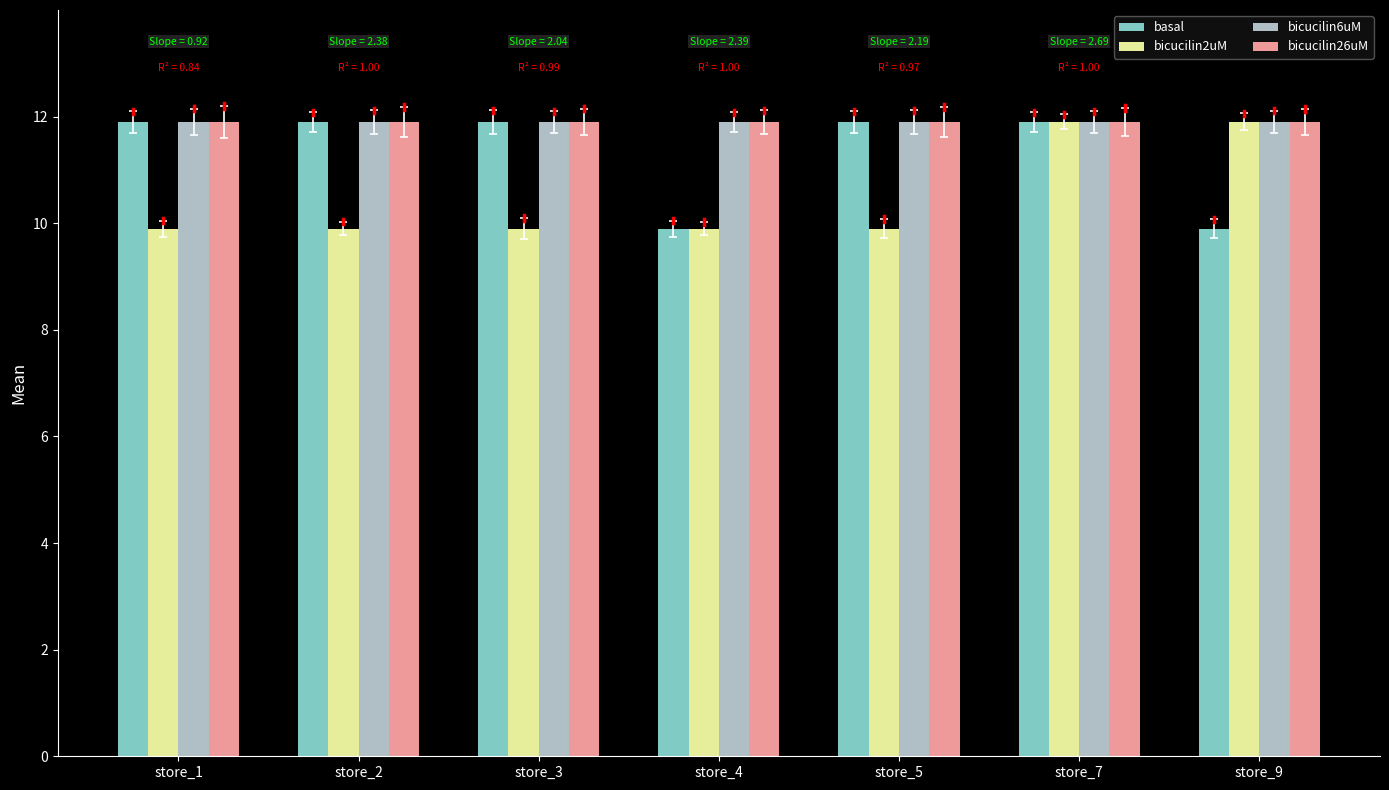

Reading right to left, what are all the values shown in this chart?

basal: store_9=9.9	store_7=11.9	store_5=11.9	store_4=9.9	store_3=11.9	store_2=11.9	store_1=11.9
bicucilin2uM: store_9=11.9	store_7=11.9	store_5=9.9	store_4=9.9	store_3=9.9	store_2=9.9	store_1=9.9
bicucilin6uM: store_9=11.9	store_7=11.9	store_5=11.9	store_4=11.9	store_3=11.9	store_2=11.9	store_1=11.9
bicucilin26uM: store_9=11.9	store_7=11.9	store_5=11.9	store_4=11.9	store_3=11.9	store_2=11.9	store_1=11.9